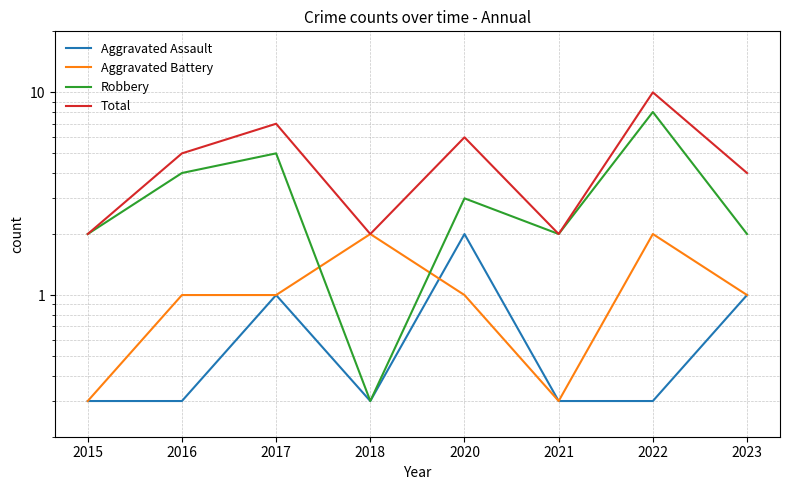

Reading left to right, extract all data points from this chart.

Aggravated Assault: 2015=0.3	2016=0.3	2017=1.0	2018=0.3	2020=2.0	2021=0.3	2022=0.3	2023=1.0
Aggravated Battery: 2015=0.3	2016=1.0	2017=1.0	2018=2.0	2020=1.0	2021=0.3	2022=2.0	2023=1.0
Robbery: 2015=2.0	2016=4.0	2017=5.0	2018=0.3	2020=3.0	2021=2.0	2022=8.0	2023=2.0
Total: 2015=2.0	2016=5.0	2017=7.0	2018=2.0	2020=6.0	2021=2.0	2022=10.0	2023=4.0